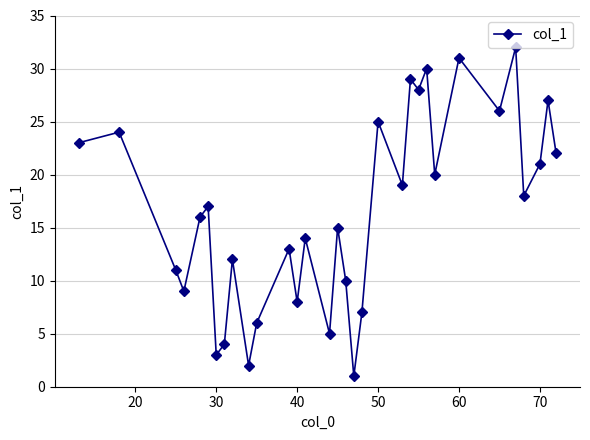

What is the sum of all values?

528